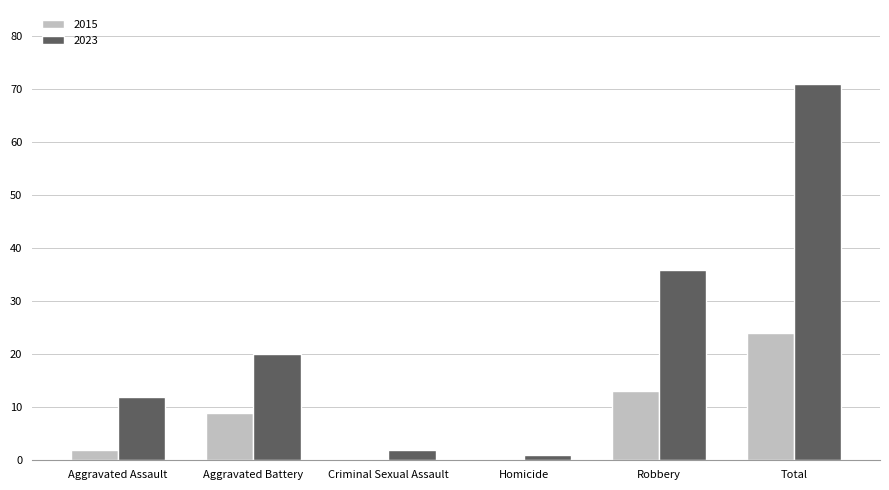

At which category is the sum across all series the highest?

Total